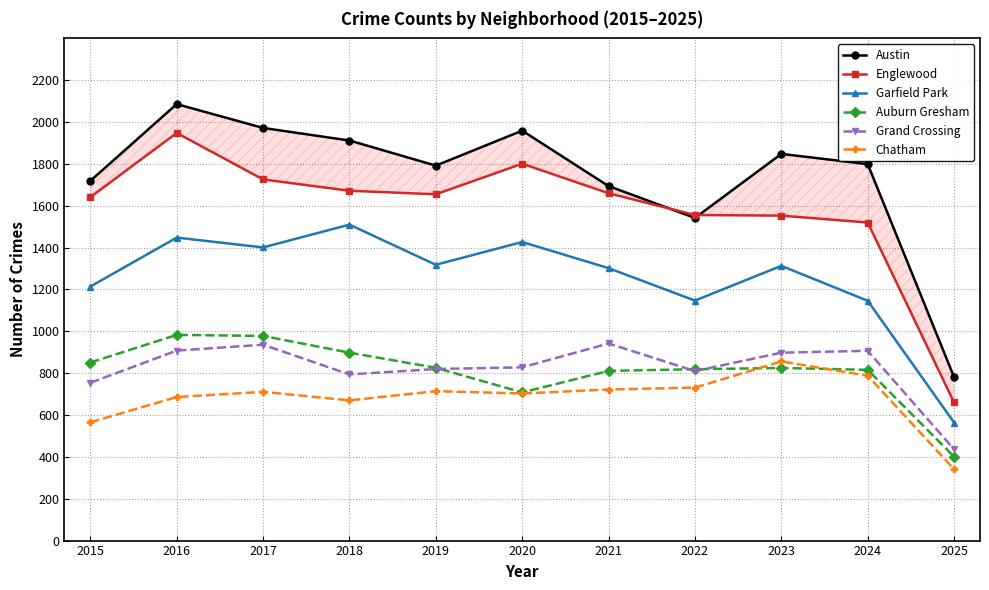

What is the value of the Garfield Park point at the 6th from the left?

1427